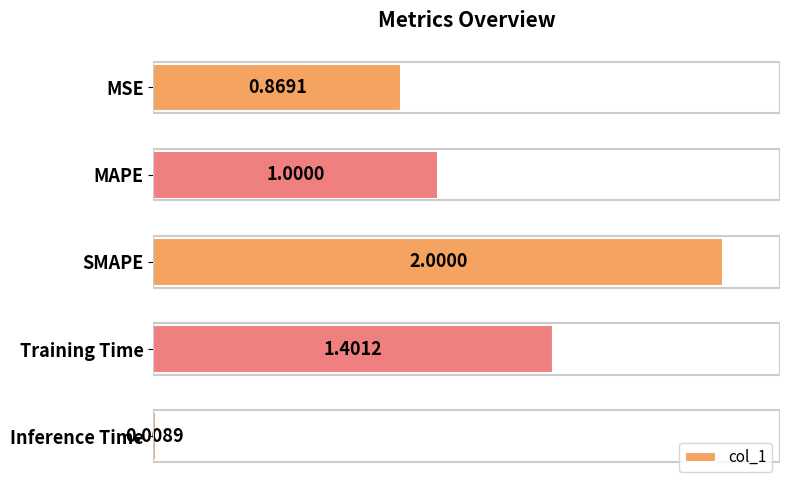

List the labels in order of value, largest first.

SMAPE, Training Time, MAPE, MSE, Inference Time